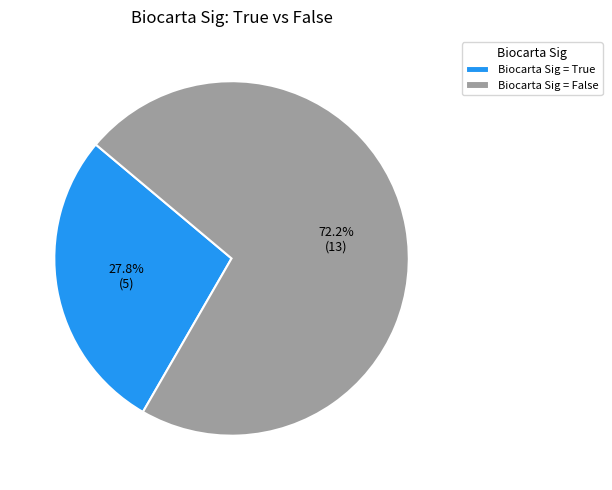

Which slice is the largest?

Biocarta Sig = False